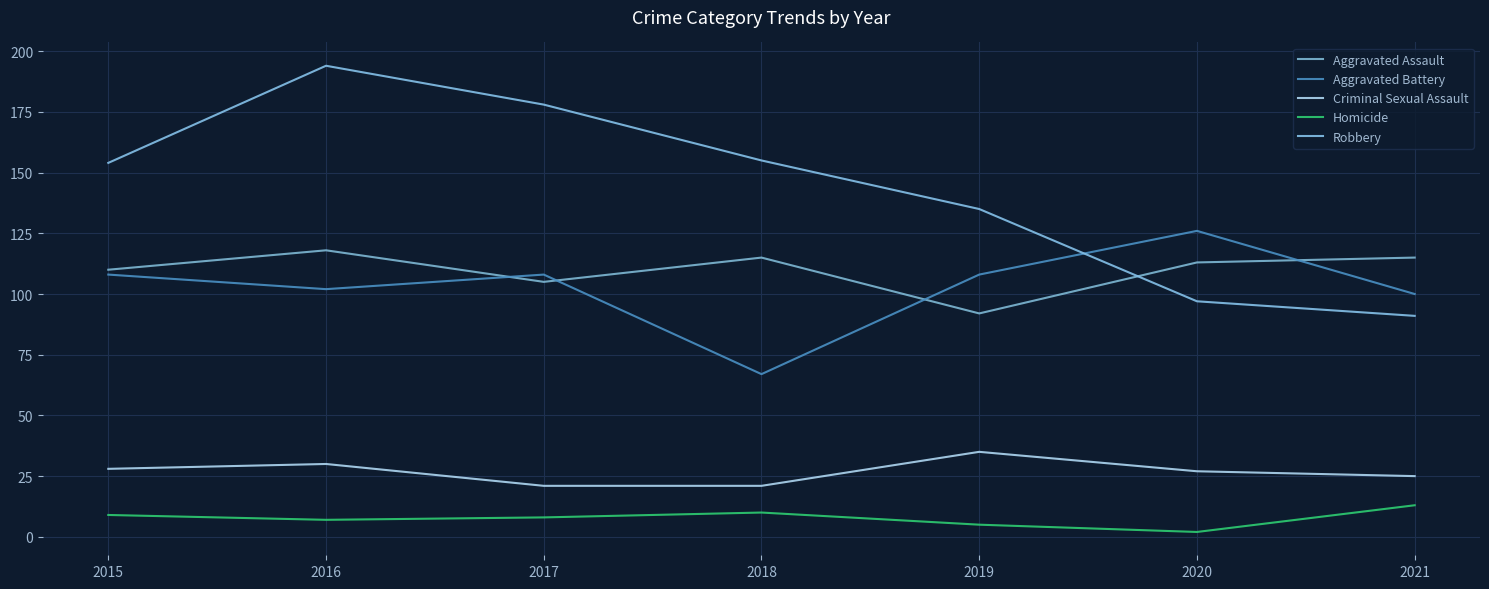

True or false: Criminal Sexual Assault and Aggravated Battery intersect in this chart.

False